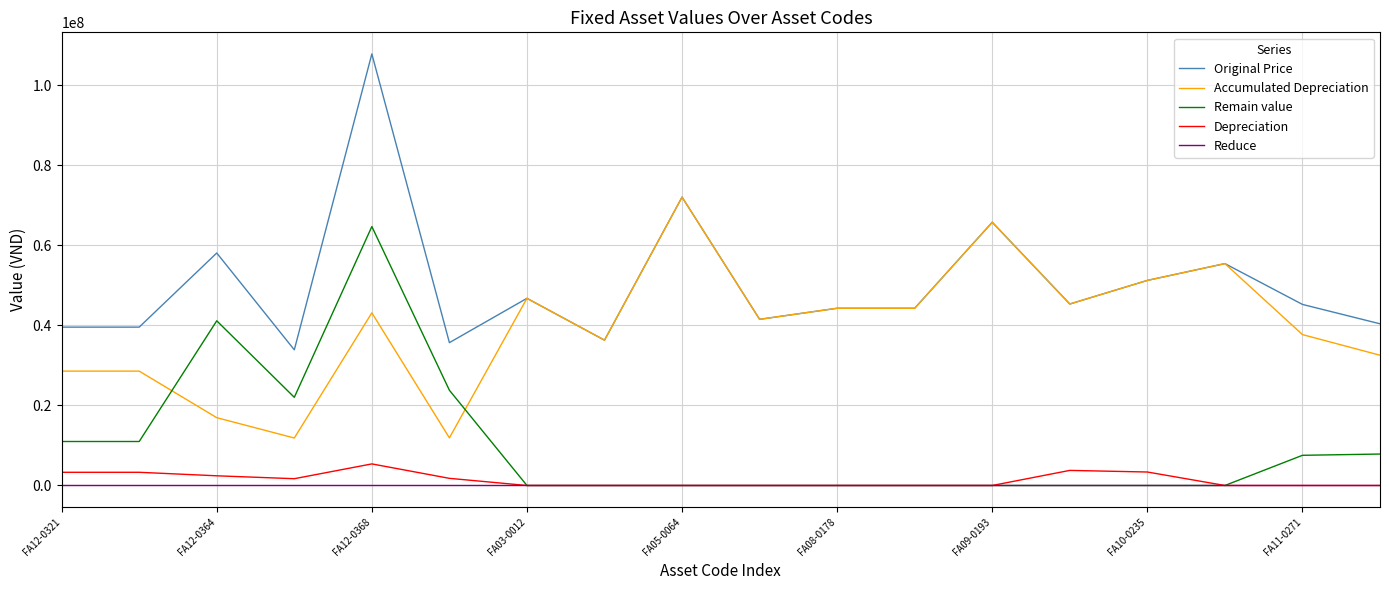

What is the maximum value for Accumulated Depreciation?

72072727